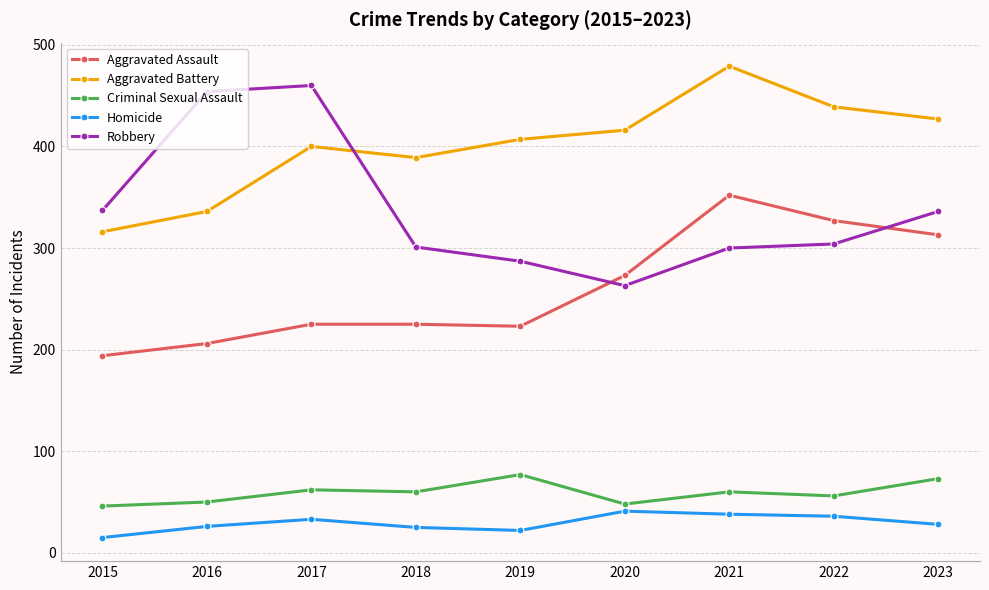

Between 2016 and 2019, which series saw the biggest shift?

Robbery